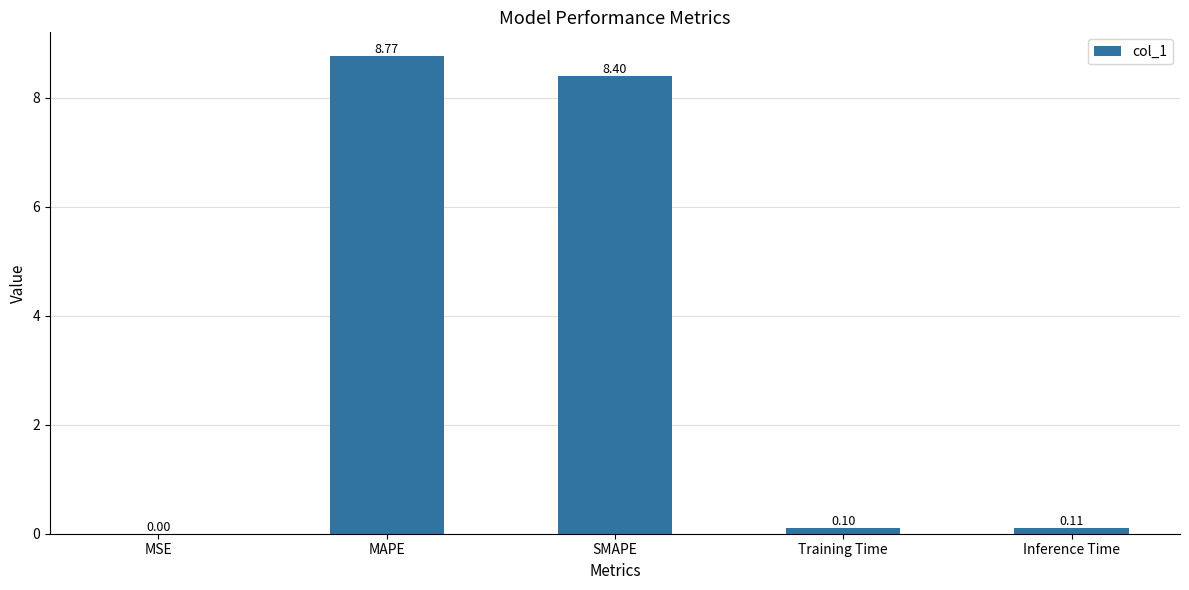

What is the change in value from SMAPE to Inference Time?

-8.3